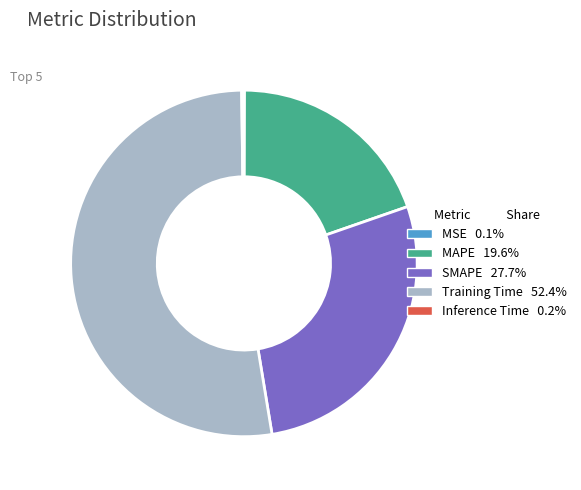

Which slice represents more than half of the pie?

Training Time